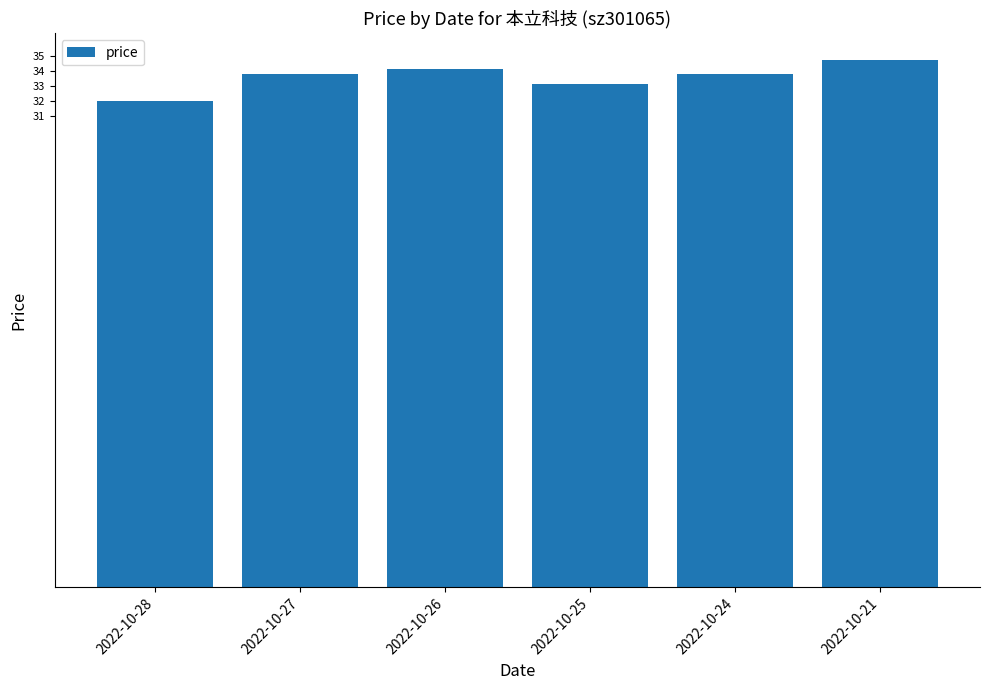

Approximately how many times larger is the value at 2022-10-21 compared to 2022-10-27?

1.0